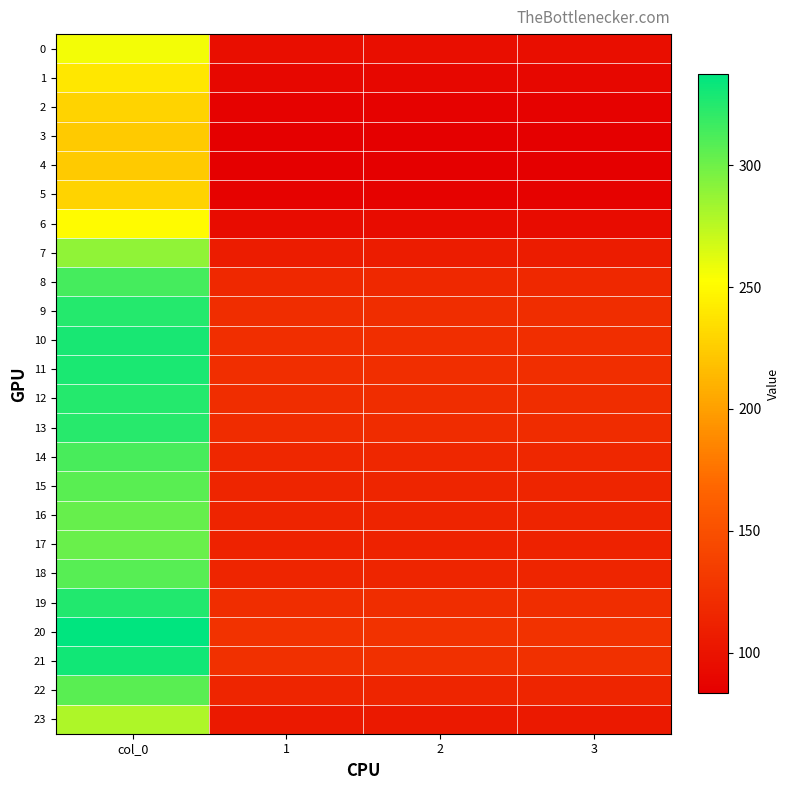

What is the total value across all series at 1?

2613.0